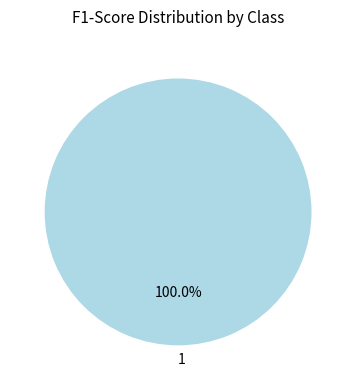

Rank the categories by value from lowest to highest.

1